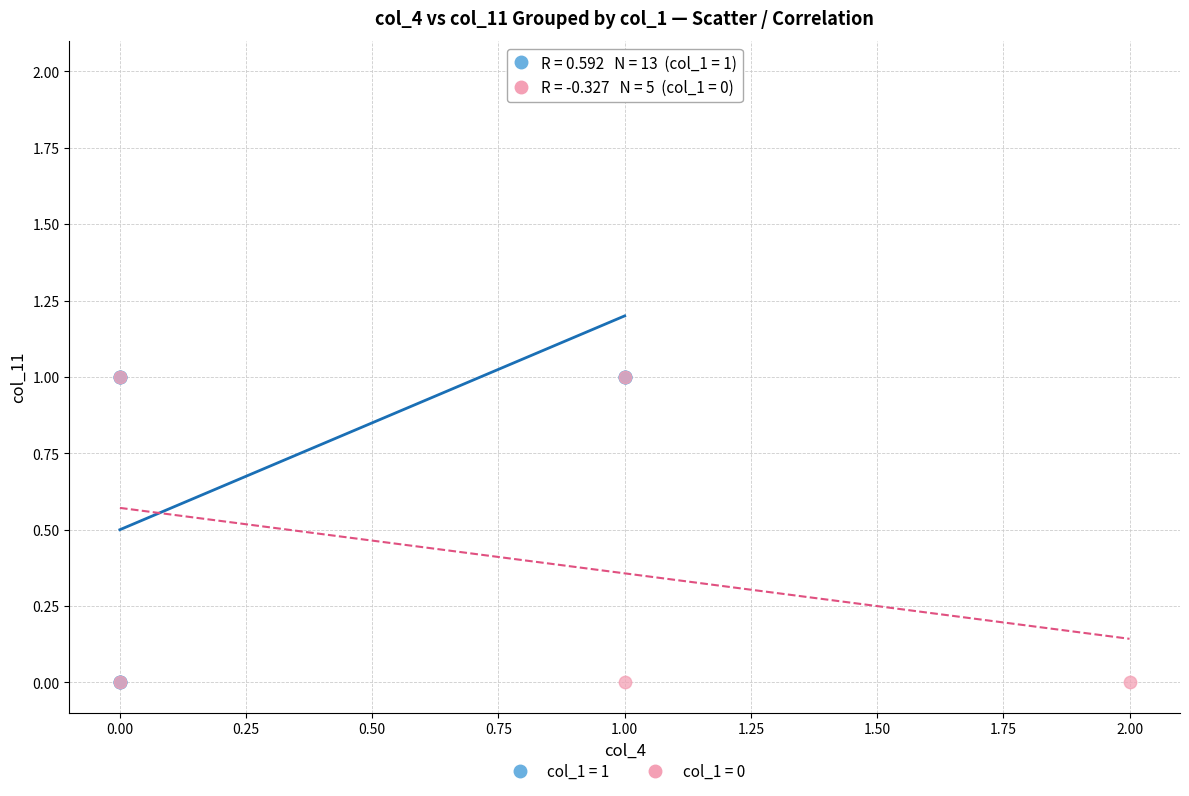

Which series has the largest Y range (max minus min)?

col_1 = 1